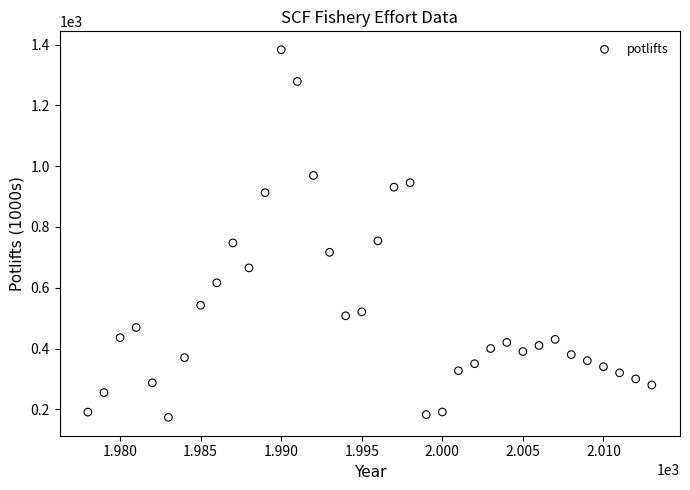

What is the range of X values (max minus min)?

35.0